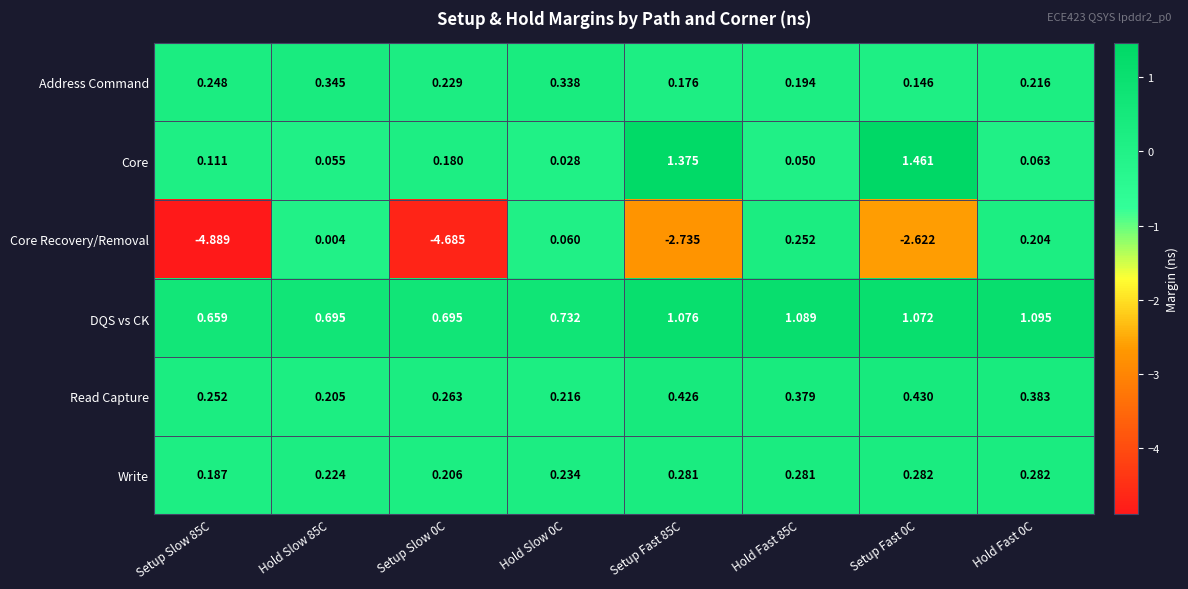

Which series has the largest total across all categories?

DQS vs CK